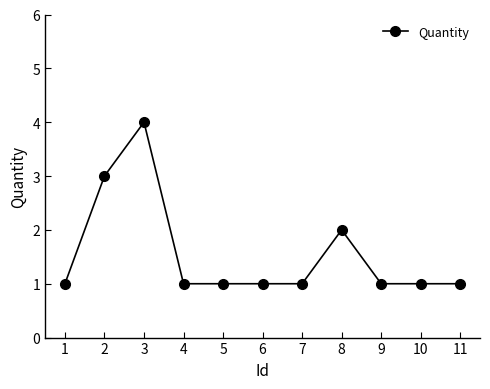

Where is the first local maximum?

3